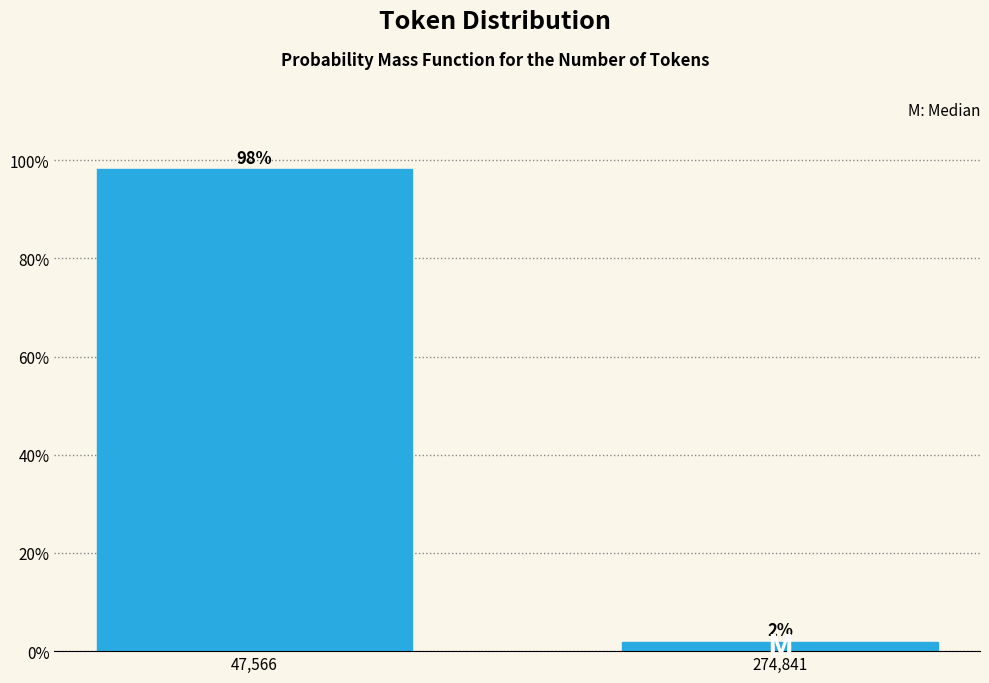

Are the bars horizontal?

No